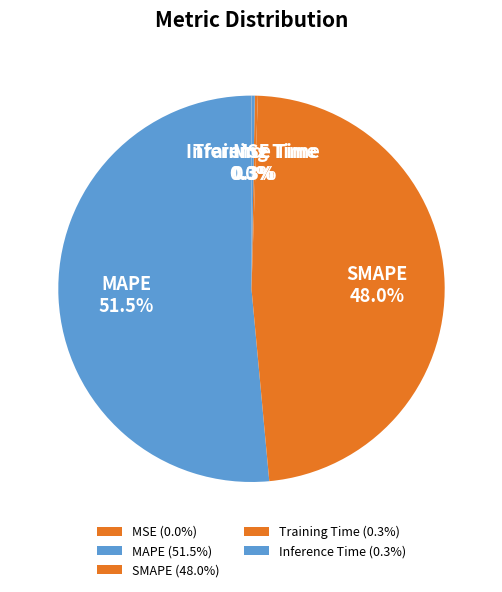

Which slice is the largest?

MAPE